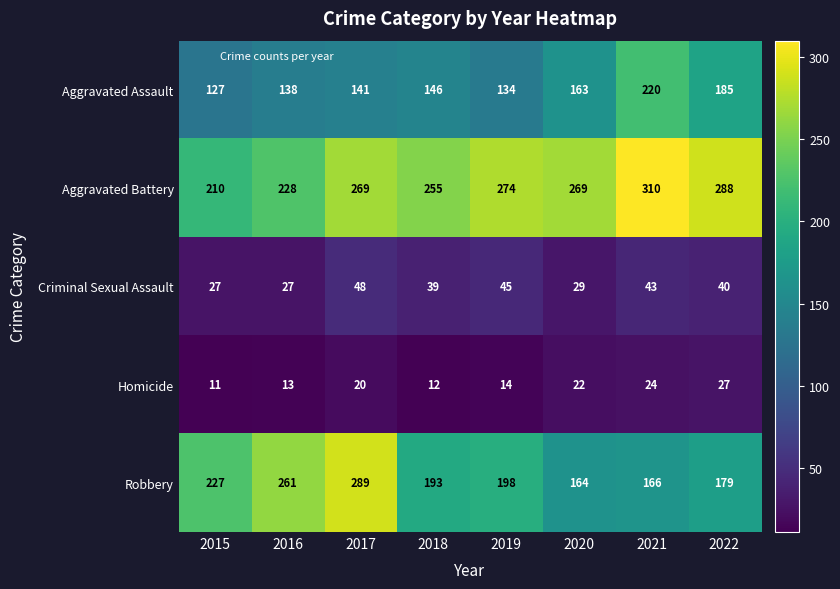

At which label does Criminal Sexual Assault first exceed 40?

2017